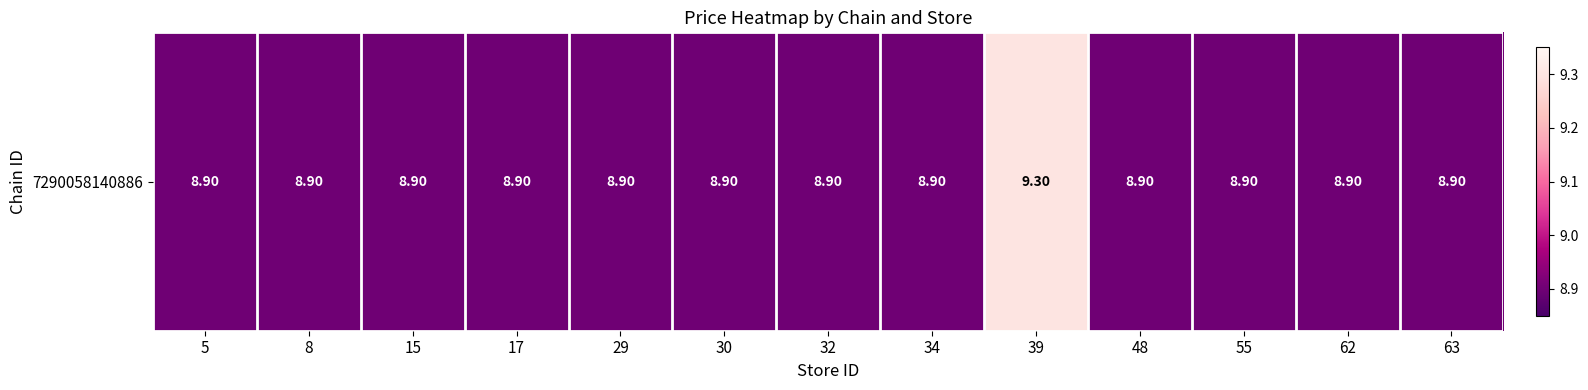

At which category does the chart reach its minimum across all series?

5